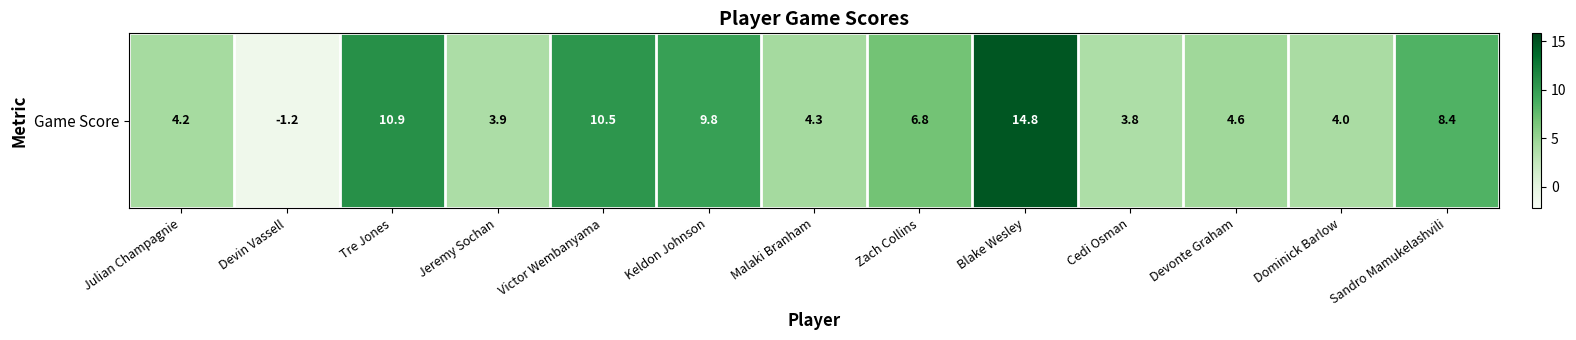

What is the maximum value shown in the chart?

14.8